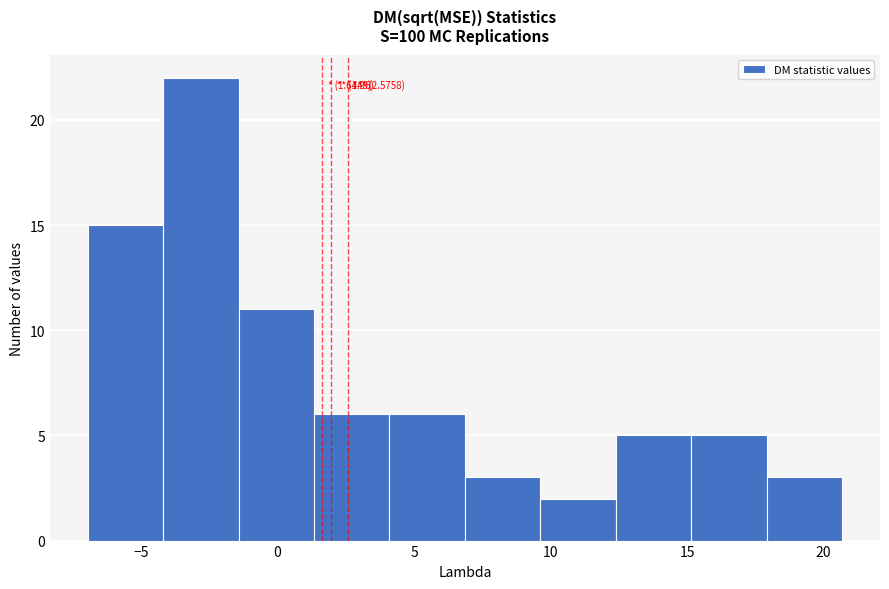

Over which range of the x-axis is the bar tallest?

-4.0 to -1.5